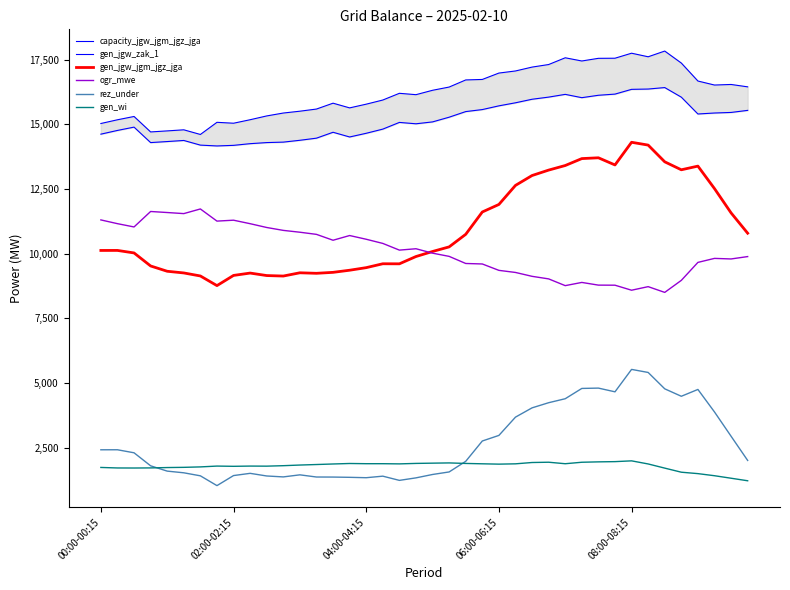

The rez_under series shows 3677 at 25. True or false?

True